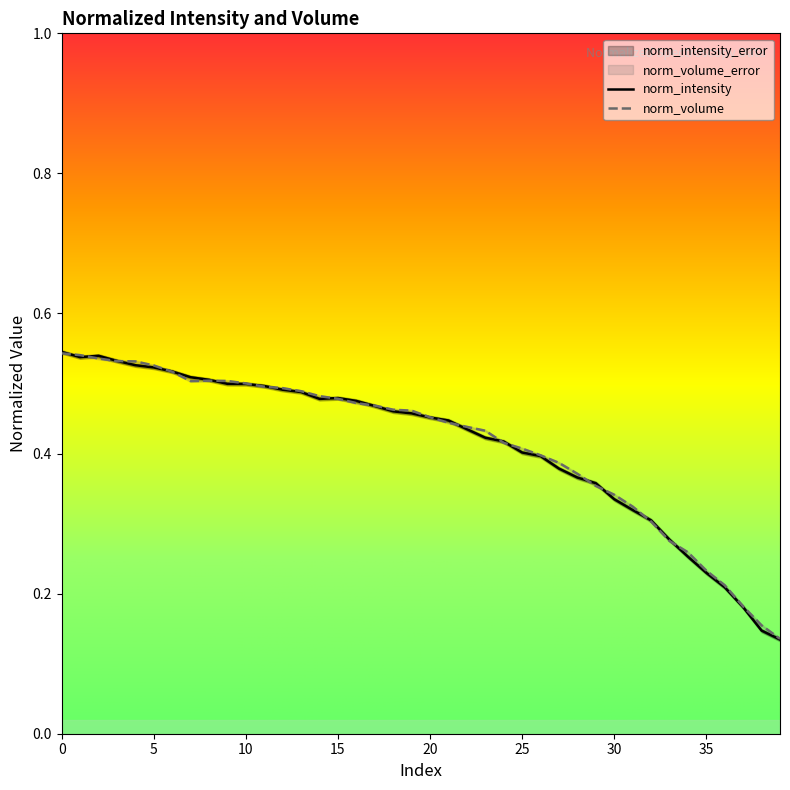

True or false: norm_volume has more than 1 points higher than both neighbors.

False